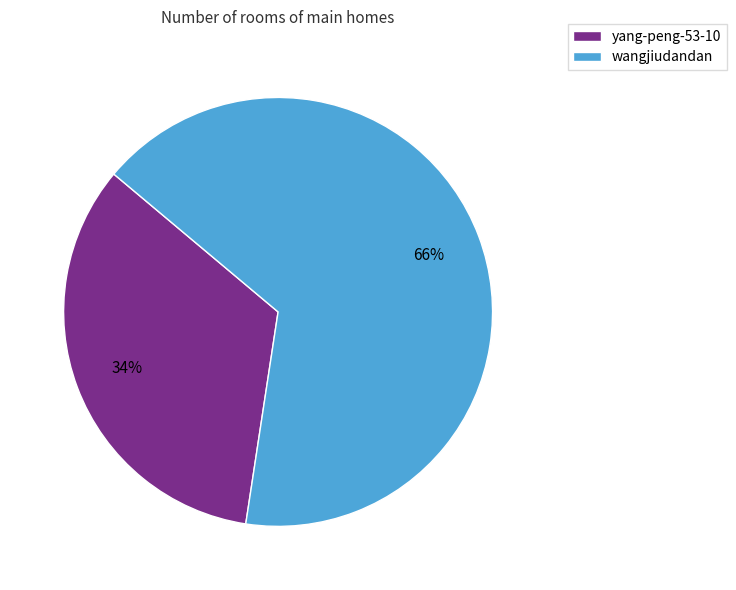

What percentage is the wangjiudandan slice, to the nearest percent?

66%